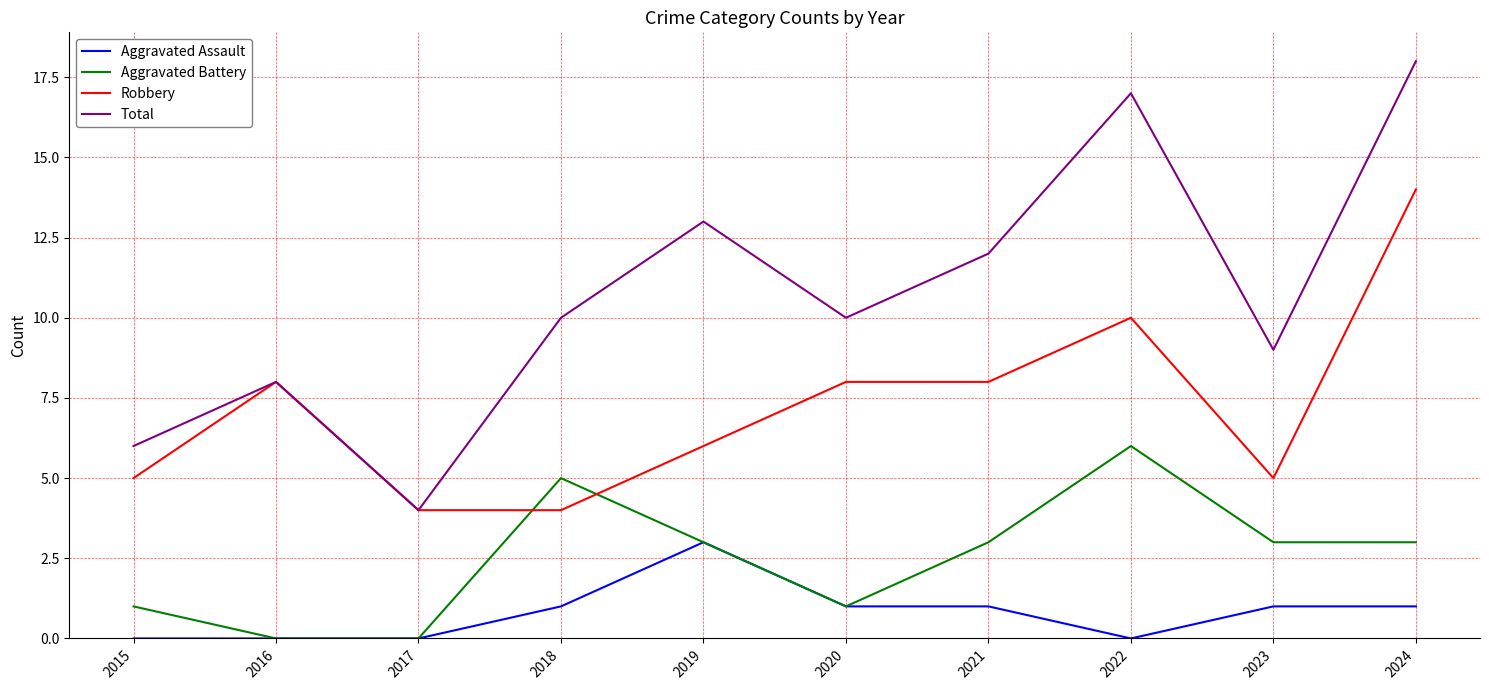

Which series has the largest range (max minus min)?

Total